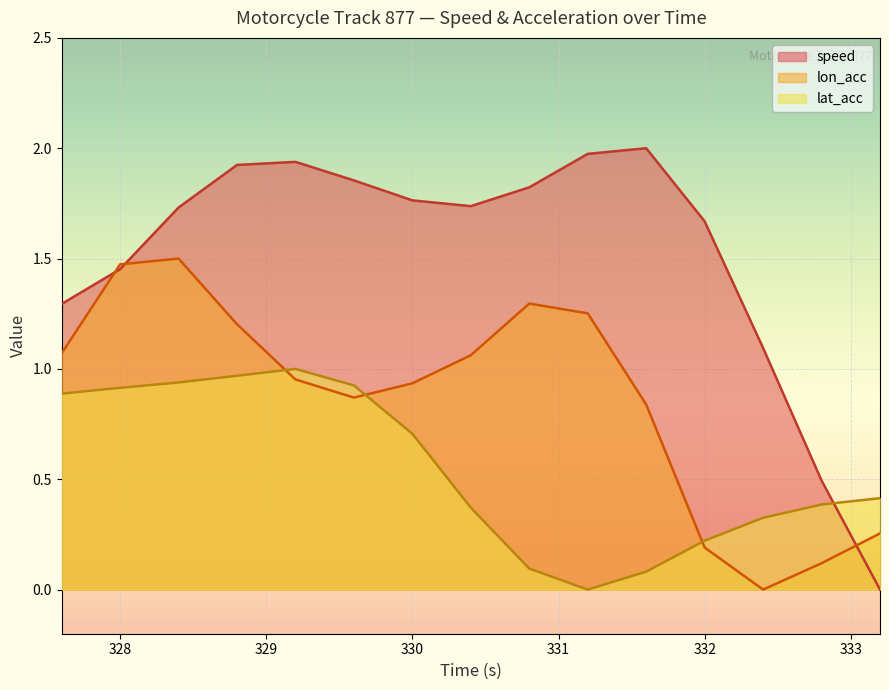

How many values in lat_acc are above zero?

14